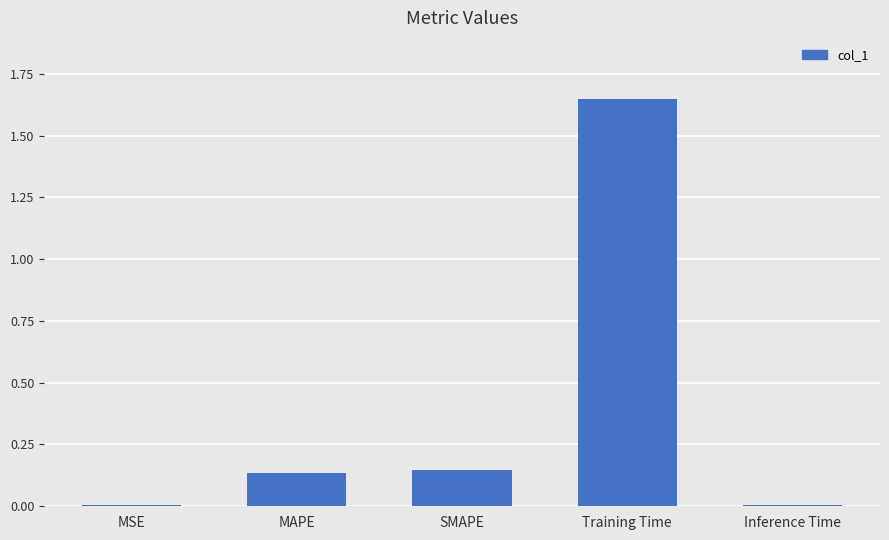

Is it true that the value at SMAPE is 0.0?

False